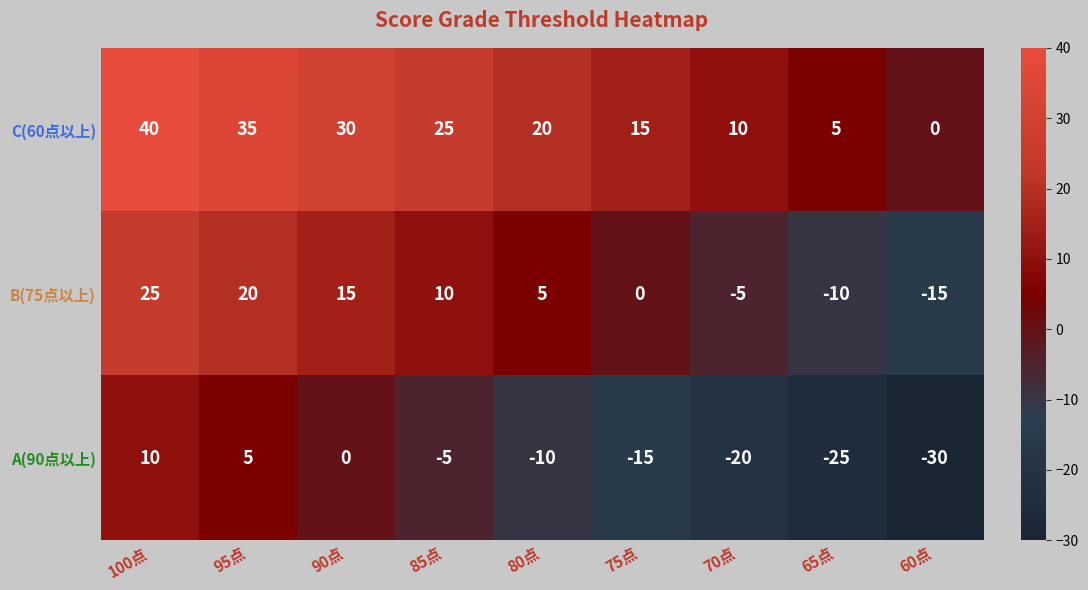

What is the difference between the second highest and second lowest values in the A(90点以上) series?

30